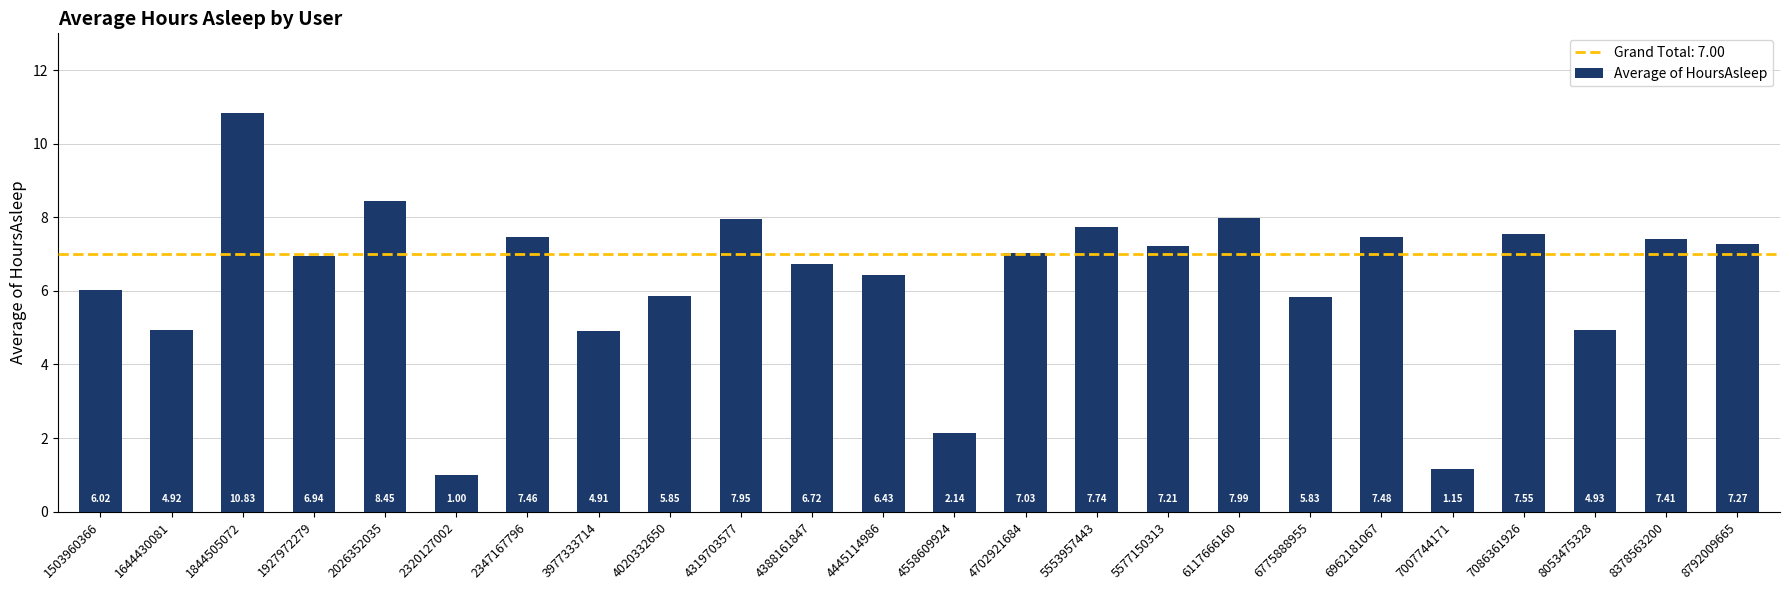

How many data points are less than 7?

12